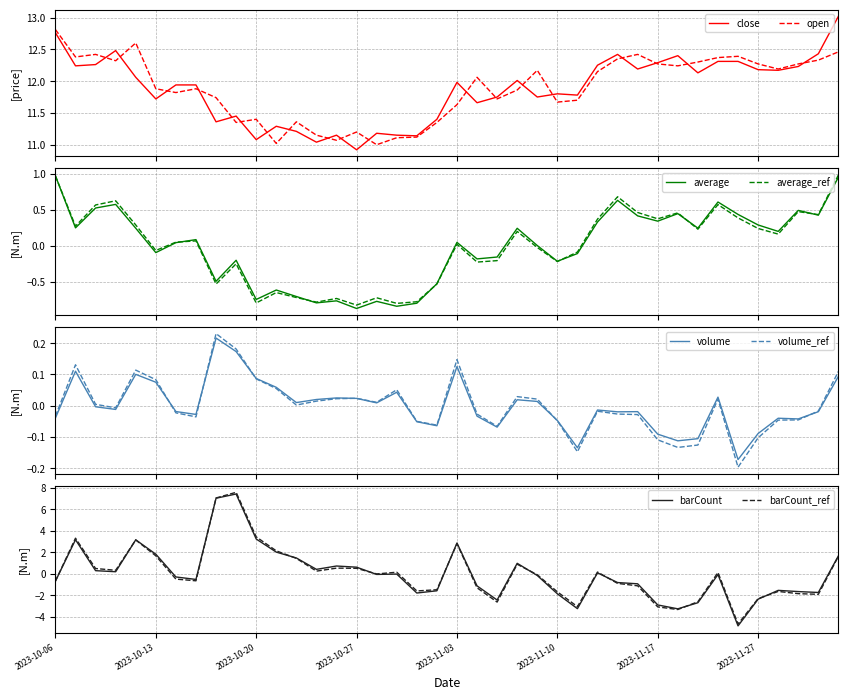

How many interior local peaks does the volume series have?

11